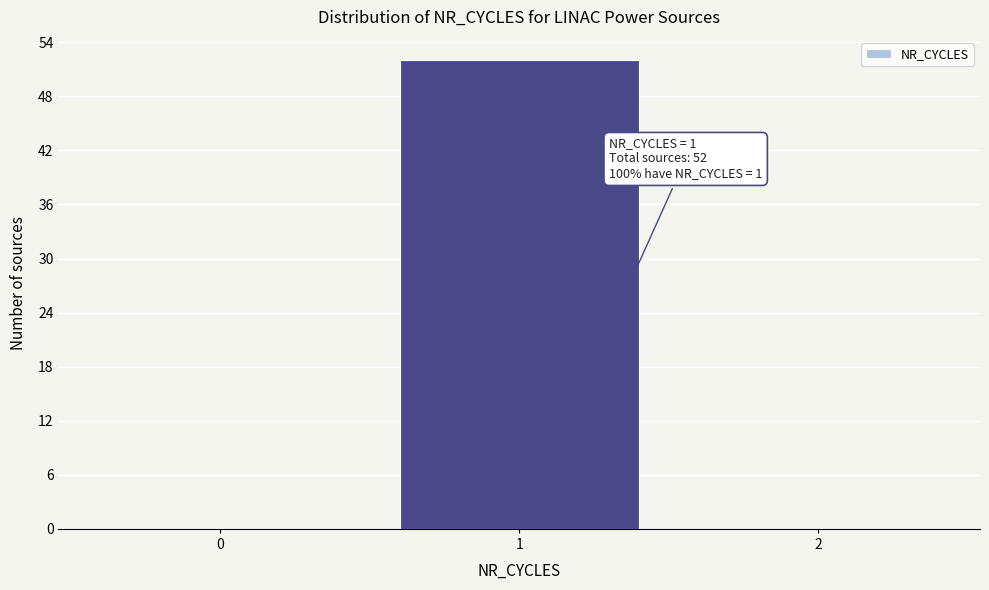

Reading left to right, list all the values displayed in this chart.

0=0	1=52	2=0